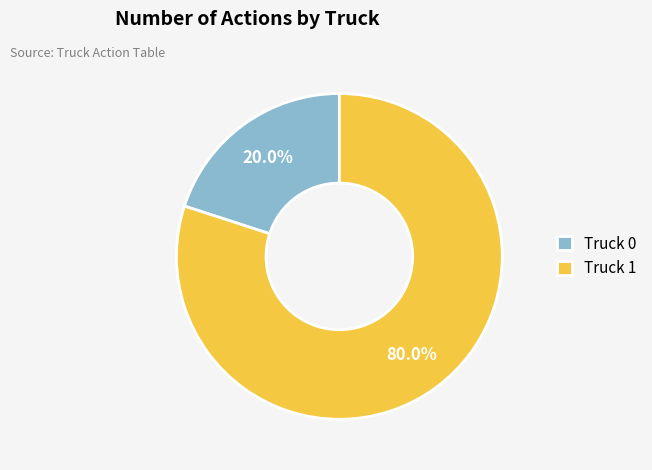

To the nearest percent, what percentage of the pie is Truck 0?

20%